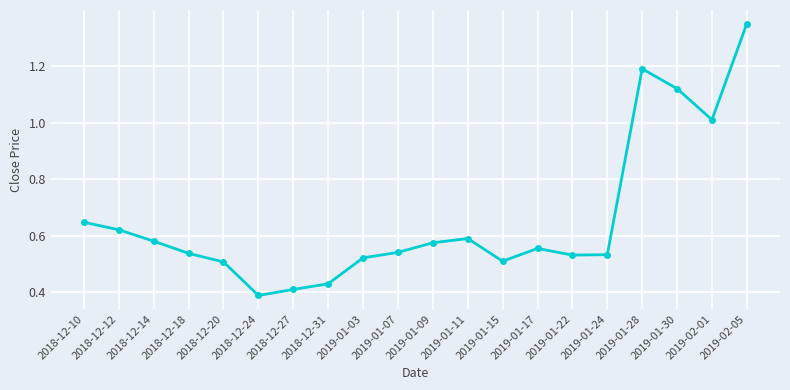

What is the label of the 15th point from the left?

2019-01-22